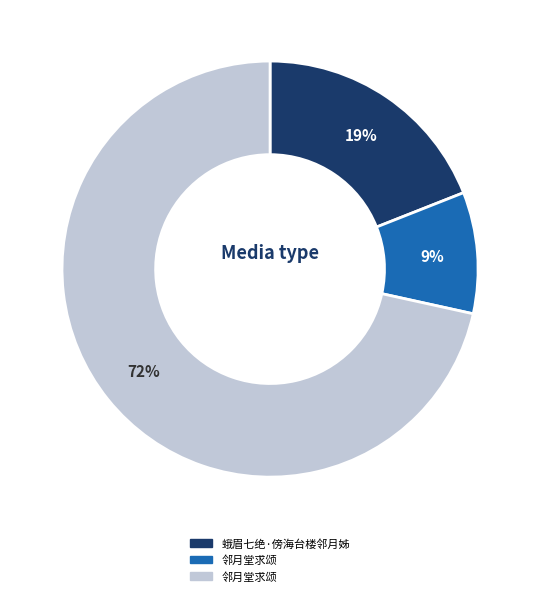

To the nearest percent, what is the average slice percentage?

33%